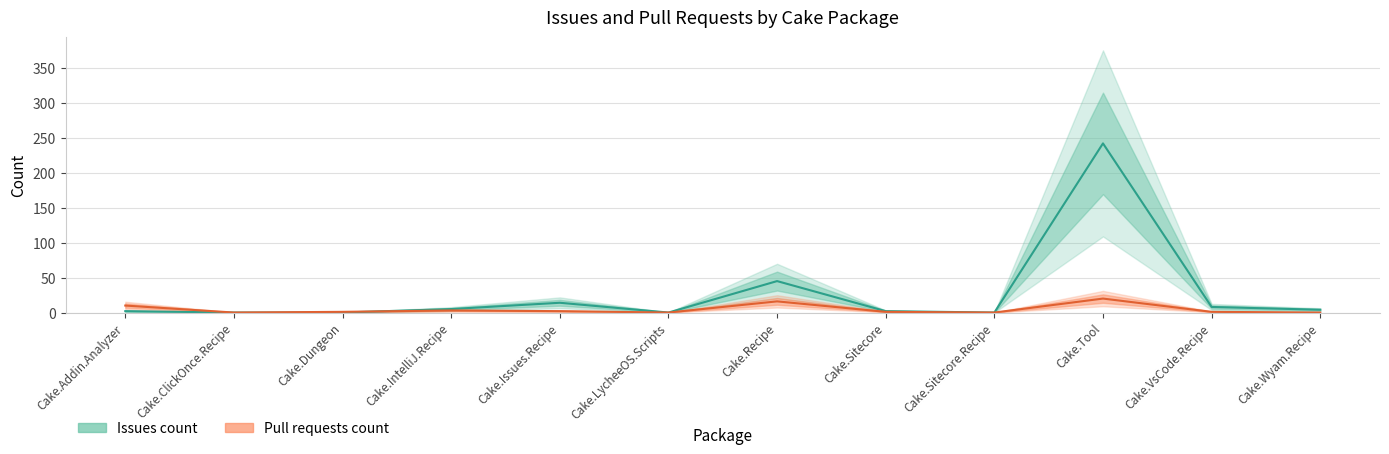

Which series ends up on top after the final intersection of pull_requests and issues?

issues